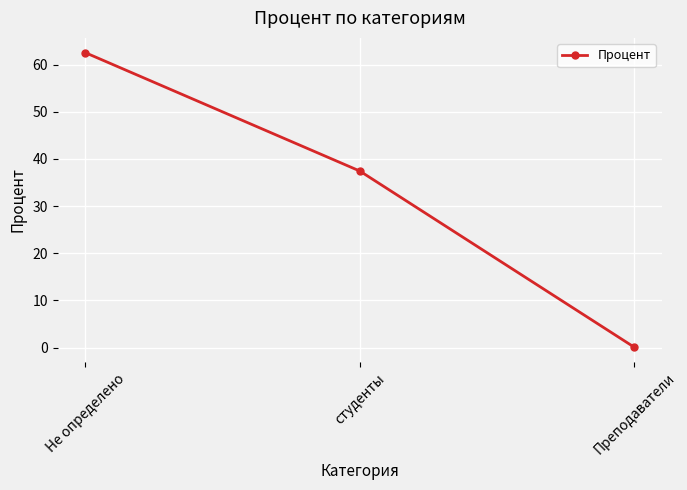

List the labels in order of value, smallest first.

Преподаватели, студенты, Не определено